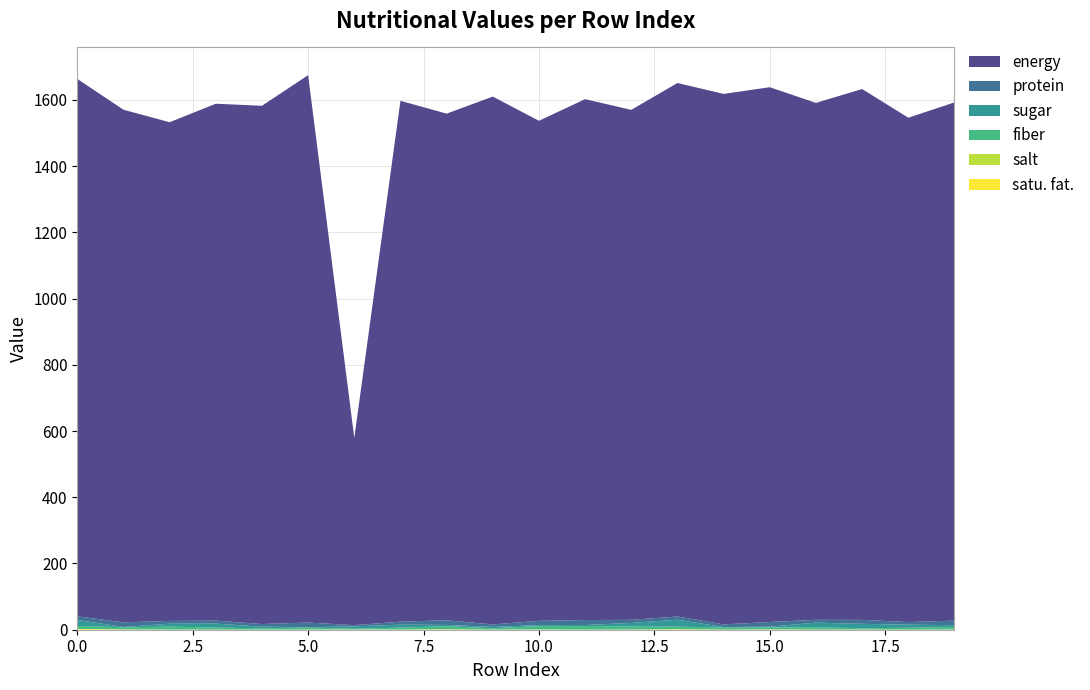

Reading right to left, transcribe all the data shown in this chart.

satu. fat.: 0.7	0.3	0.3	0.4	0.8	0.5	1.6	0.6	0.3	0.7	0.2	1.3	0.3	0.7	0.6	0.2	0.3	0.2	0.8	2.4
salt: 0.0	0.2	0.3	0.1	0.5	0.0	0.1	0.0	0.0	0.2	0.3	0.2	0.4	0.0	0.0	0.0	0.2	0.3	0.4	0.1
fiber: 7.5	5.5	3.9	7.0	5.8	6.4	7.6	8.9	11.0	10.0	4.0	9.0	5.8	2.0	6.3	4.0	6.2	8.8	6.2	9.0
sugar: 5.4	9.4	13.3	13.9	2.1	1.1	21.0	11.0	2.9	3.0	4.0	4.0	8.8	7.5	0.7	5.0	11.8	8.8	1.0	18.0
protein: 13.8	7.8	12.0	8.5	14.1	8.1	9.7	9.4	15.0	13.0	7.5	14.0	9.0	3.7	14.0	8.0	8.9	8.4	13.9	11.0
energy: 1565.0	1523.0	1603.0	1561.0	1615.0	1602.0	1611.0	1540.0	1573.0	1510.0	1594.0	1530.0	1573.0	565.0	1653.0	1565.0	1561.0	1506.0	1548.0	1623.0